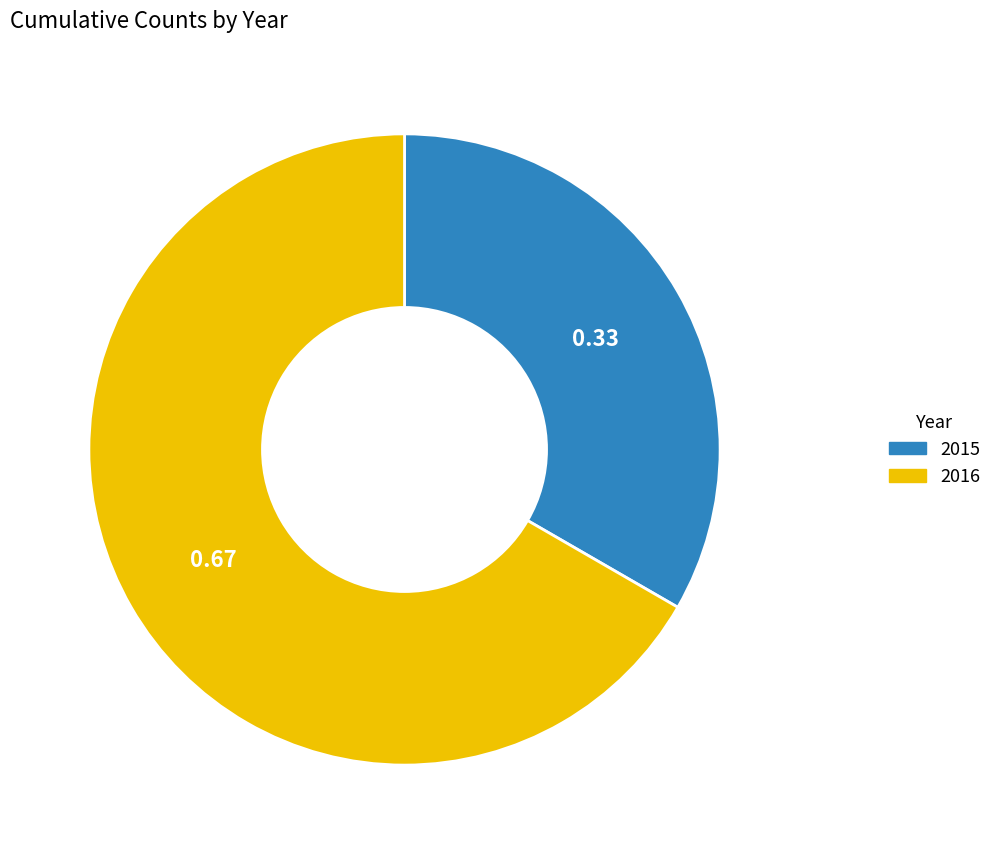

Does 2015 account for over 50% of the chart?

No